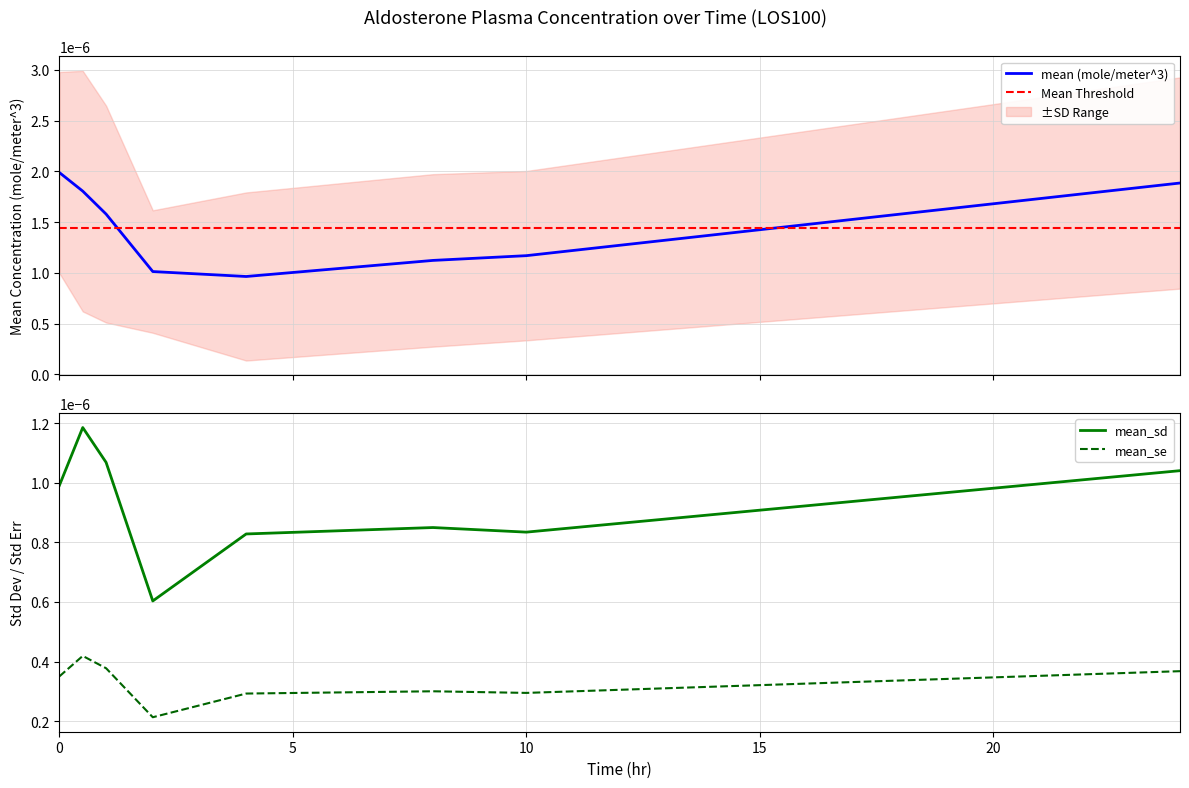

True or false: mean_sd and mean_se cross at least once.

False